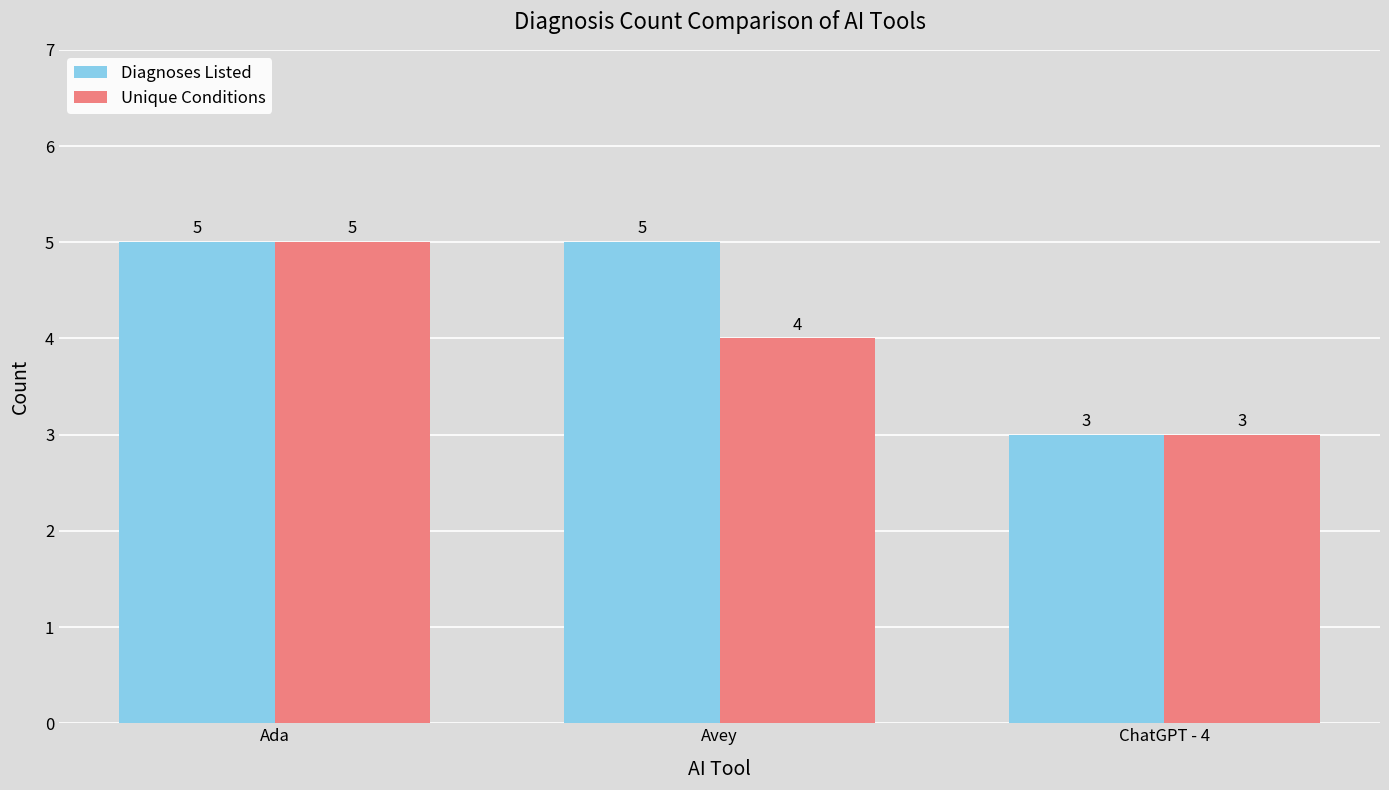

Between Avey and ChatGPT - 4, which series saw the biggest shift?

Diagnoses Listed